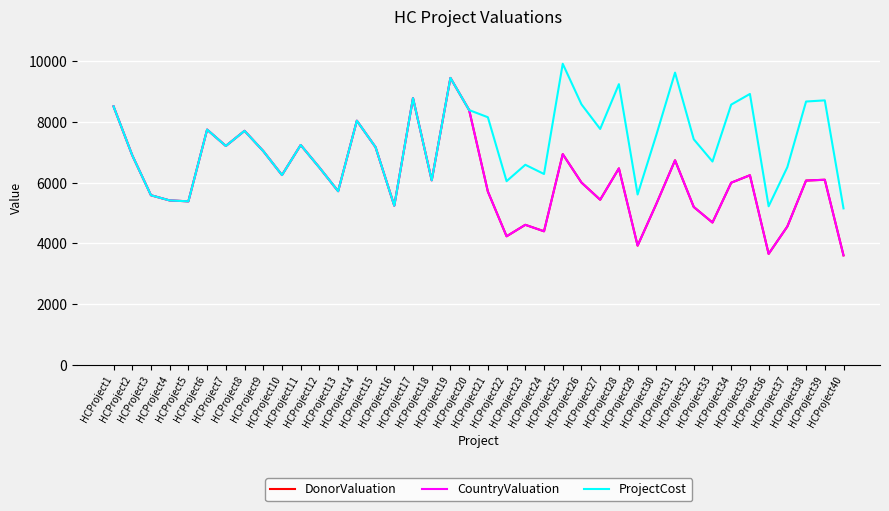

What is the difference between the second highest and minimum values in the CountryValuation series?

5180